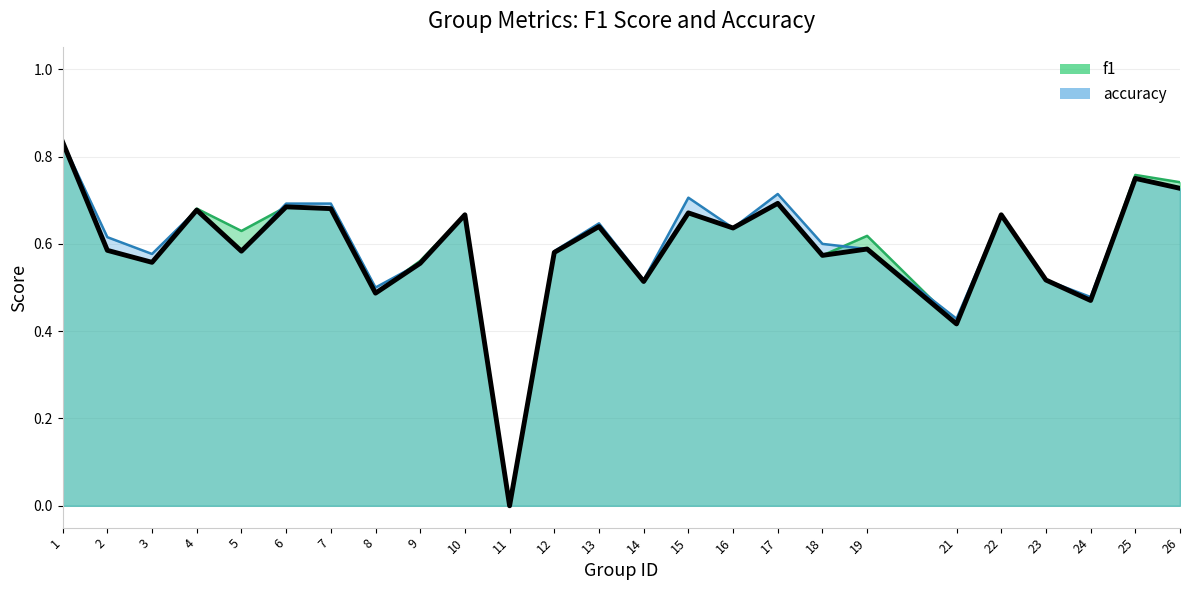

Count the f1 values in the range 0 to 1.

25